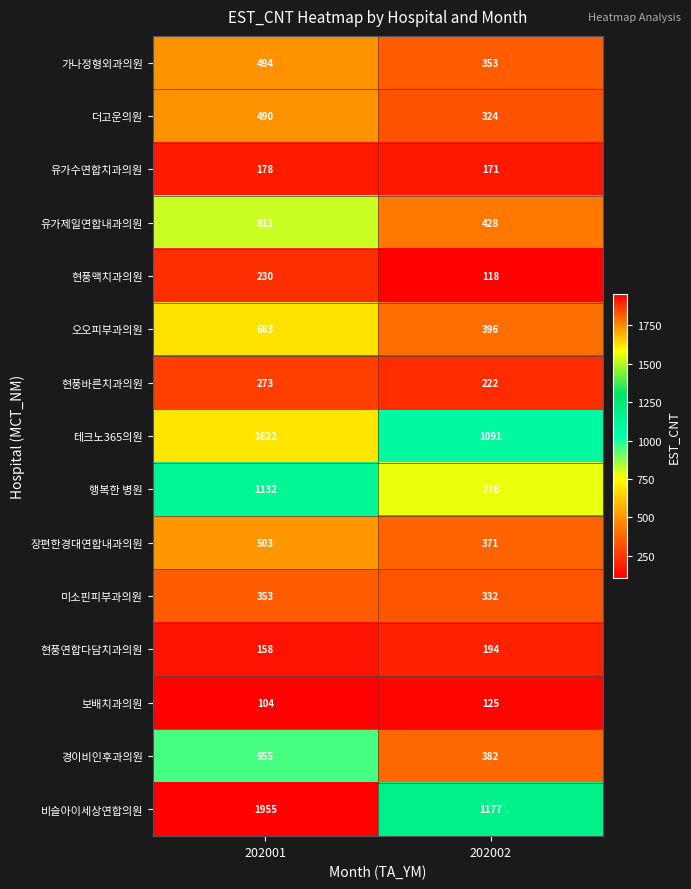

The value of 현풍맥치과의원 at 202002 is 118. True or false?

True